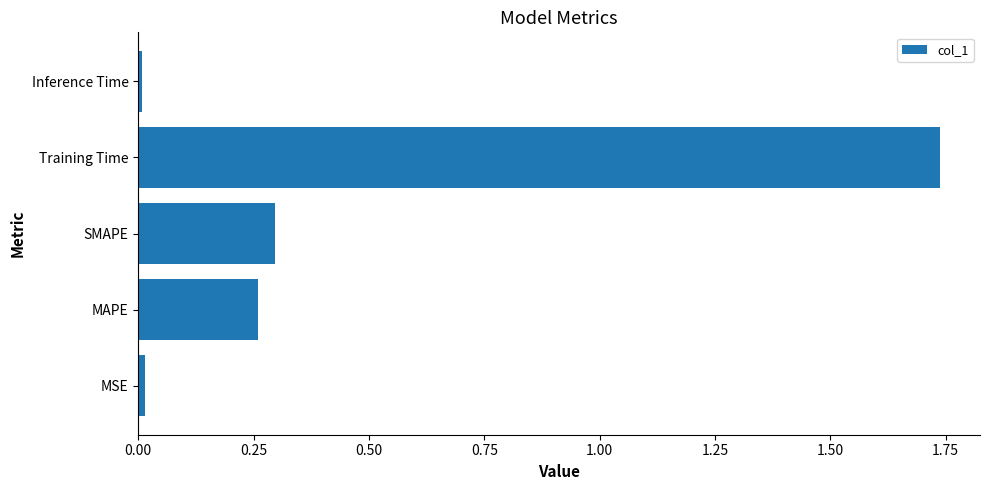

The chart shows a value of 0.3 at SMAPE. True or false?

True